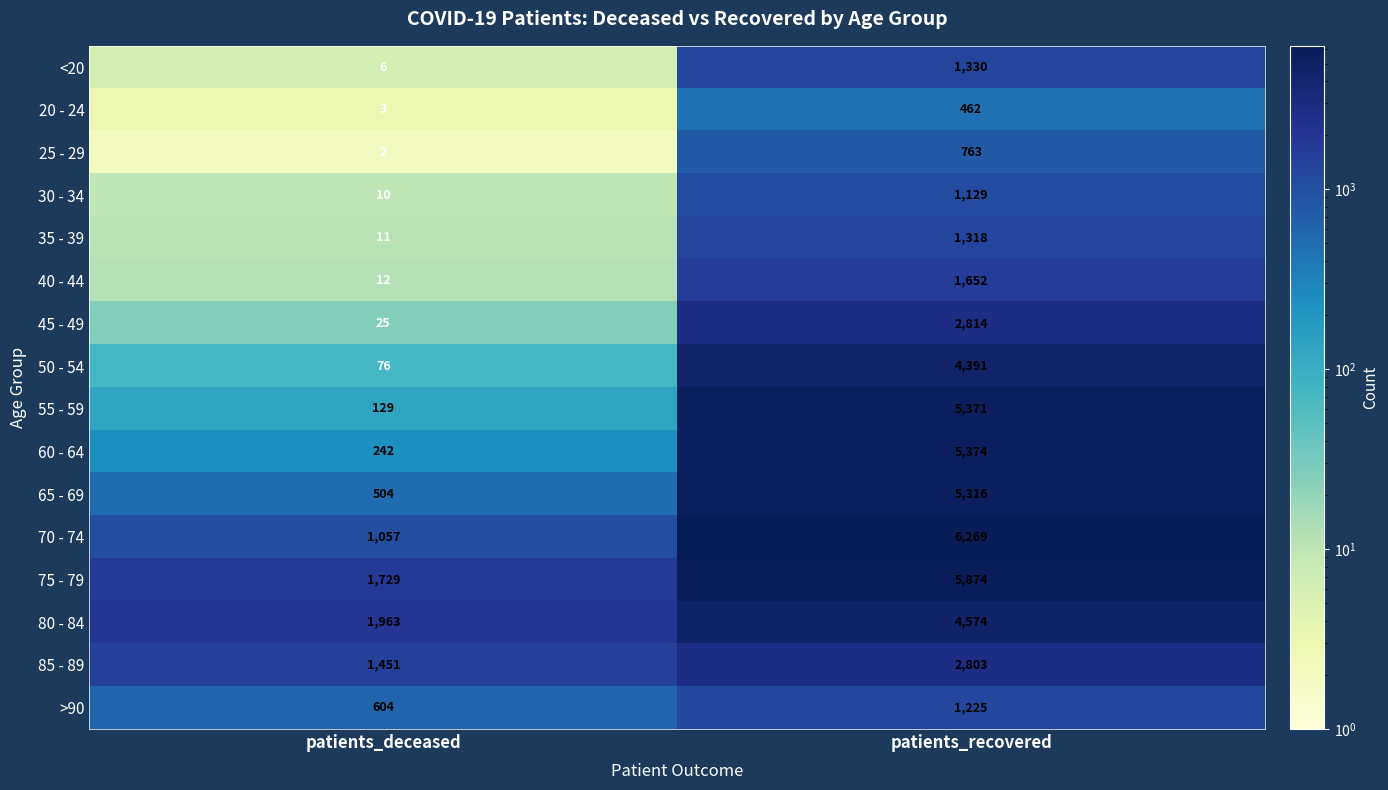

What is the total value across all series at patients_deceased?

7824